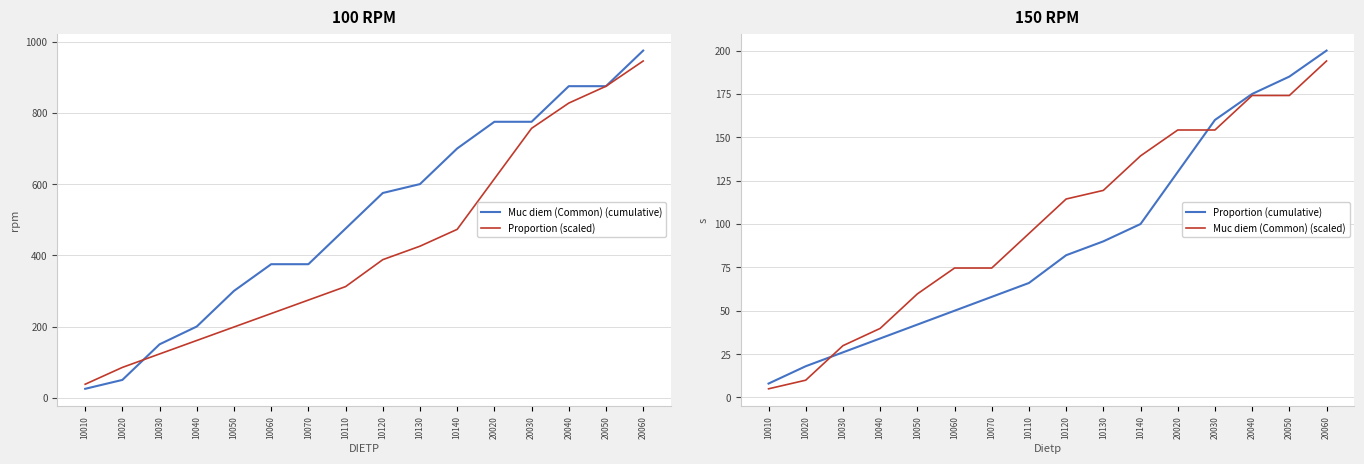

How many data points in Proportion (cumulative) are less than 82?

8